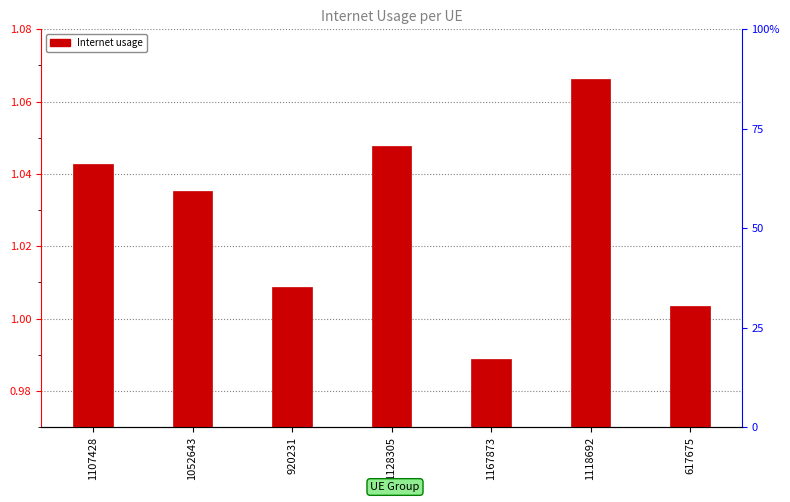

How many bars are there in total?

7